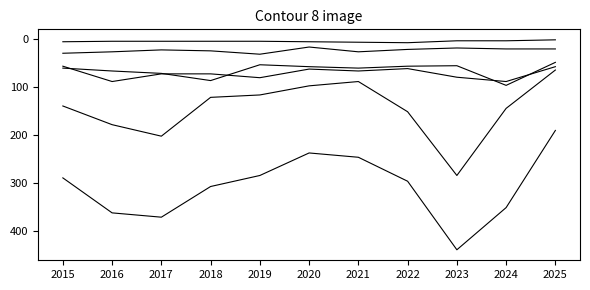

Does the chart have visible grid lines?

No